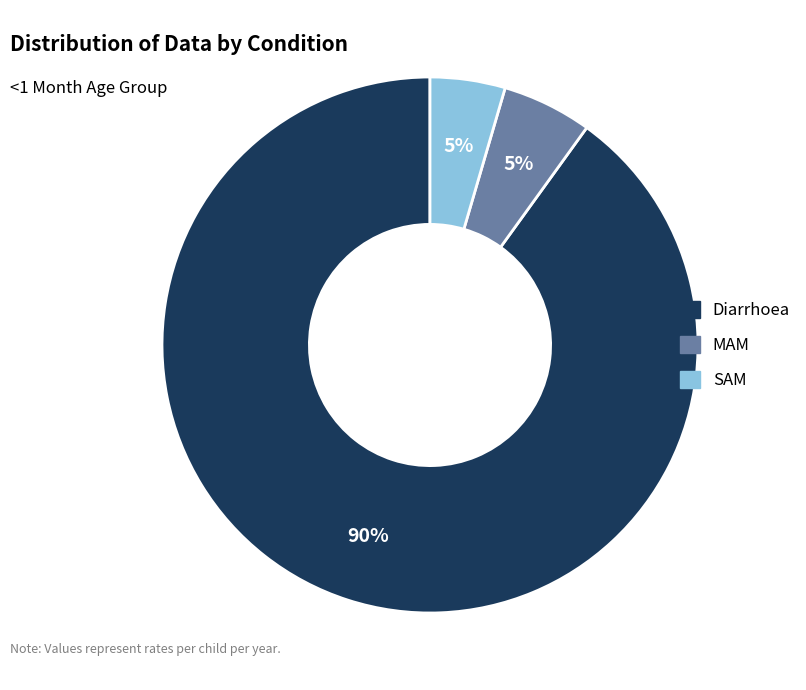

What is the largest slice in the pie chart?

Diarrhoea